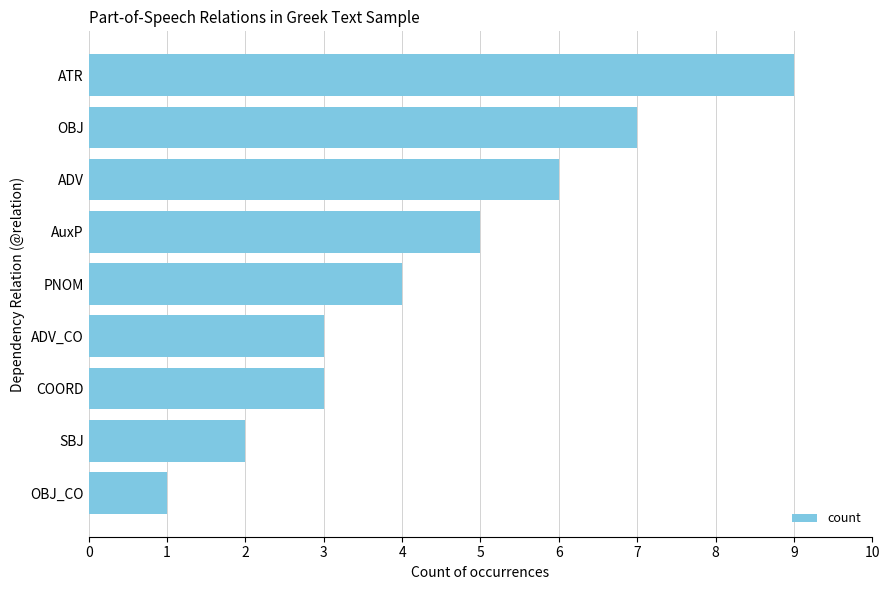

What is the minimum value shown in the chart?

1